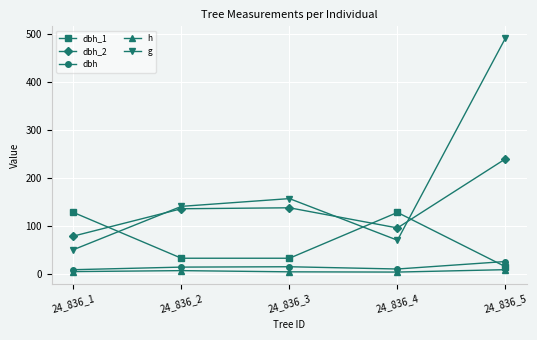

Is it true that dbh_1 equals 127.3 at 24_836_4?

True